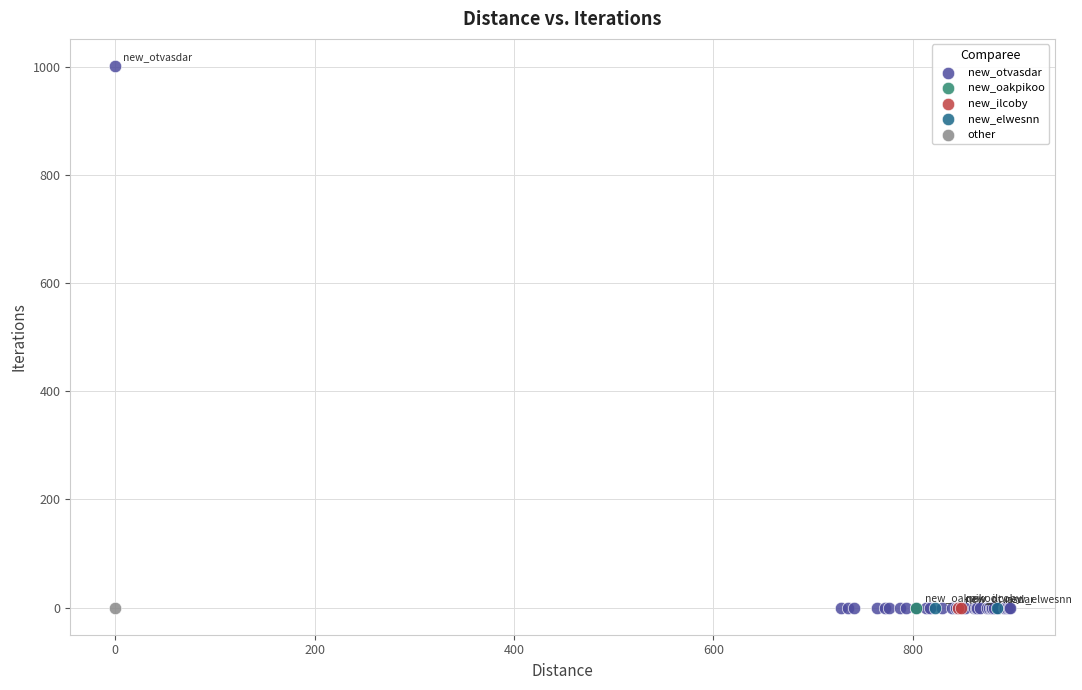

What are all the series names shown in the legend?

new_otvasdar, new_oakpikoo, new_ilcoby, new_elwesnn, other